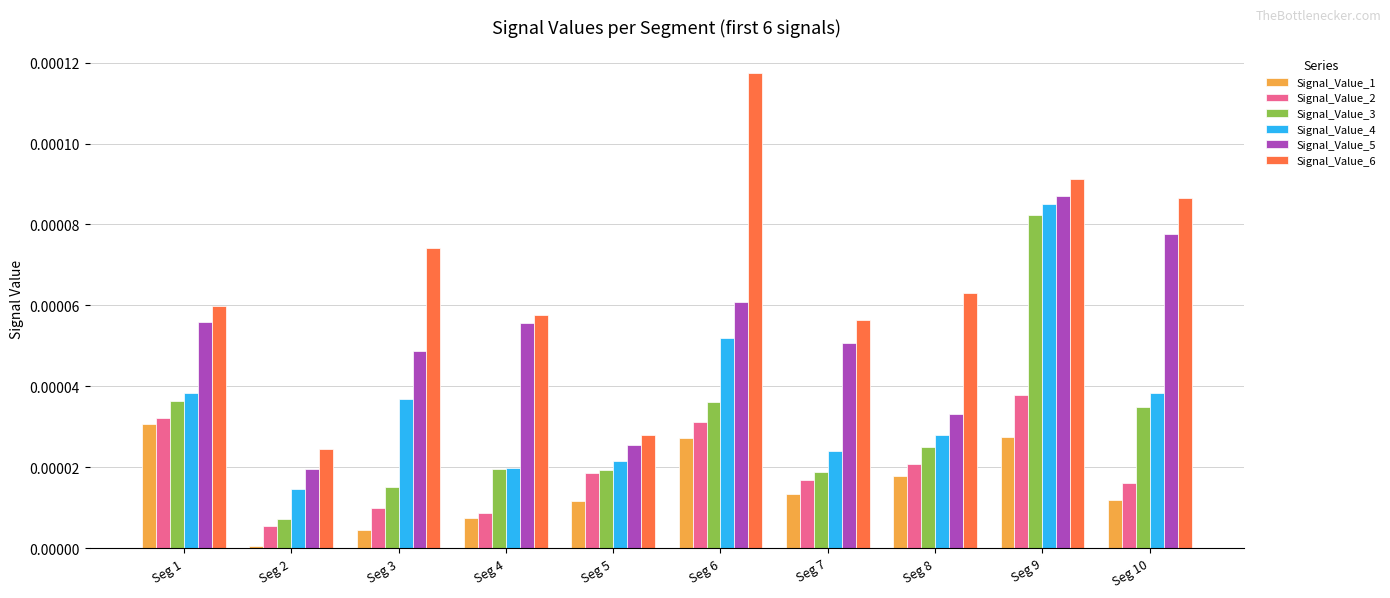

Rank the series by their maximum value, from highest to lowest.

Signal_Value_6, Signal_Value_5, Signal_Value_4, Signal_Value_3, Signal_Value_2, Signal_Value_1